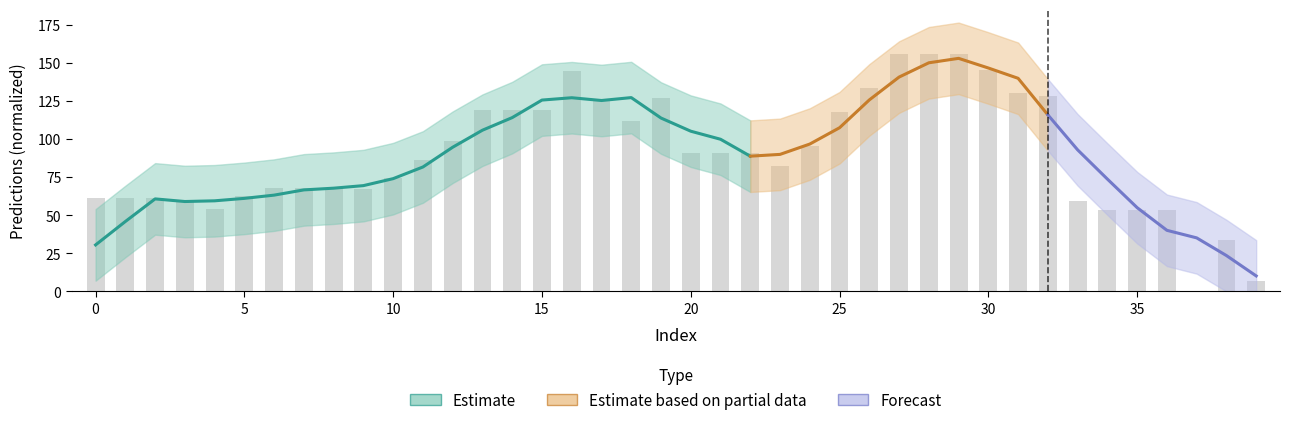

What is the sum of the values at 21 and 17?

216.2